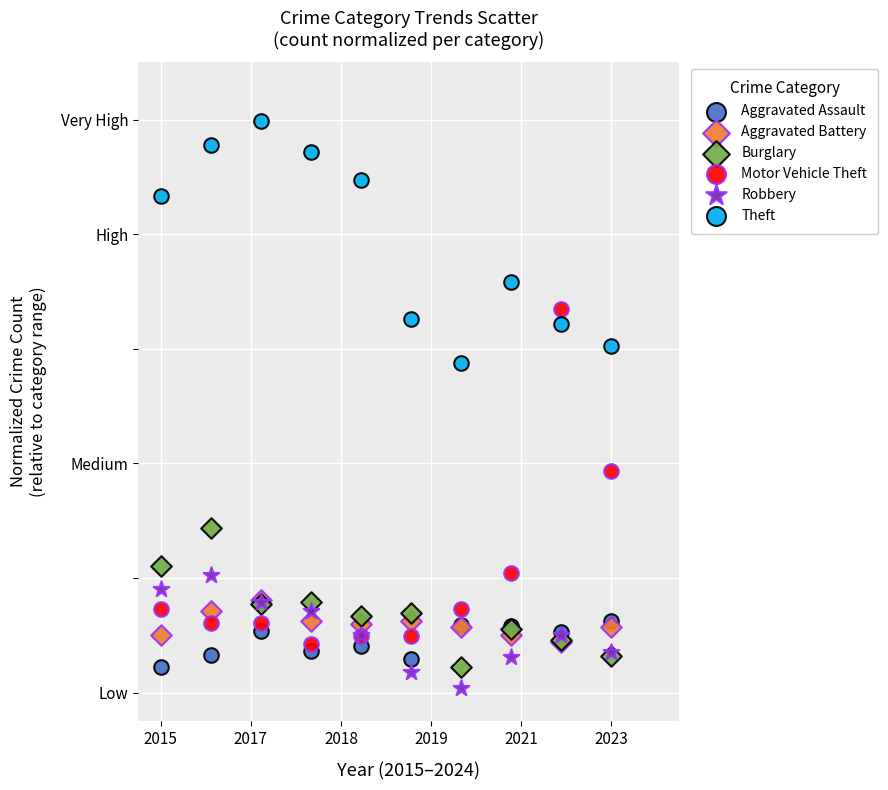

What are all the series names shown in the legend?

Aggravated Assault, Aggravated Battery, Burglary, Motor Vehicle Theft, Robbery, Theft